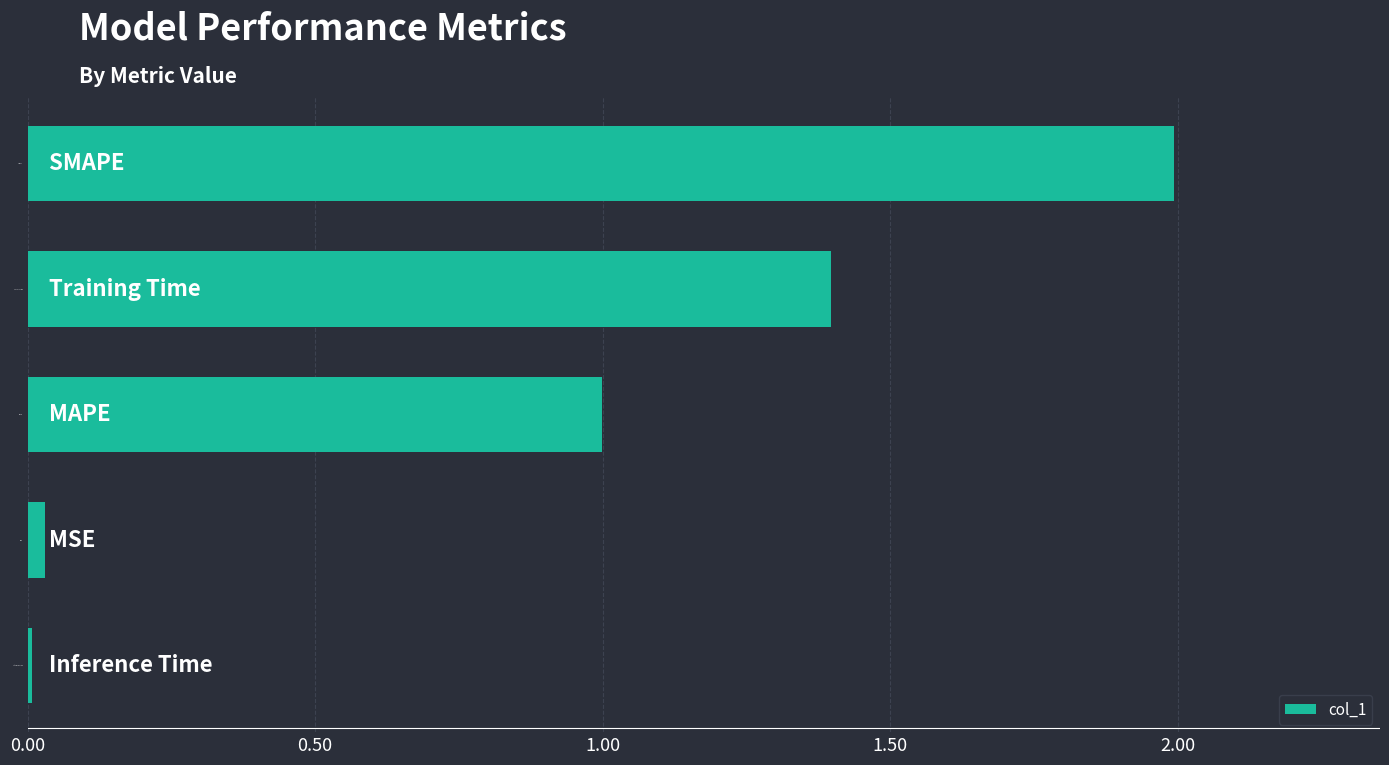

How many bars are there in total?

5